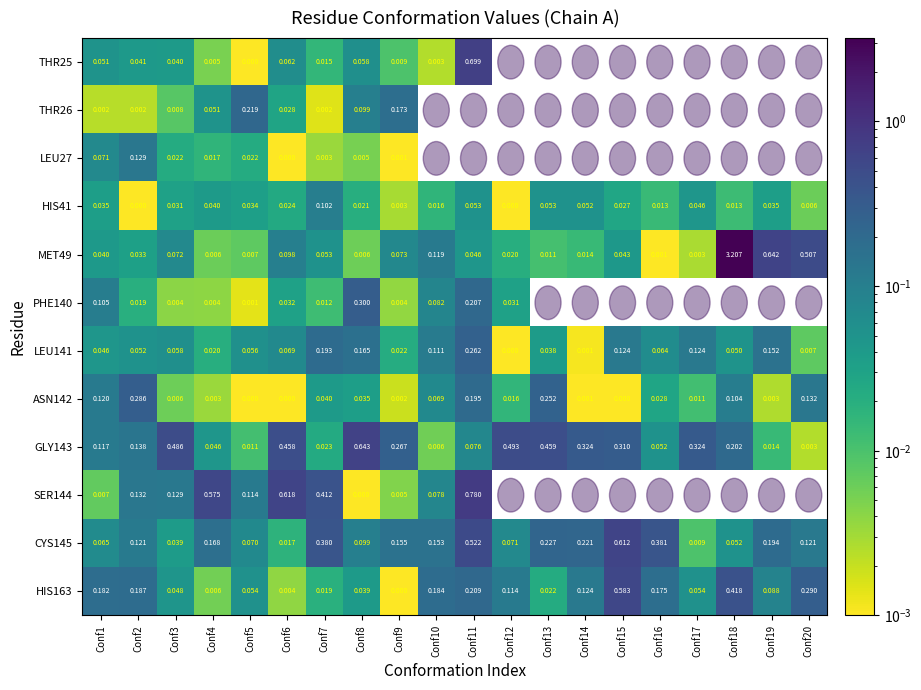

Is the value of CYS145 at Conf15 greater than the value of LEU141 at Conf4?

Yes